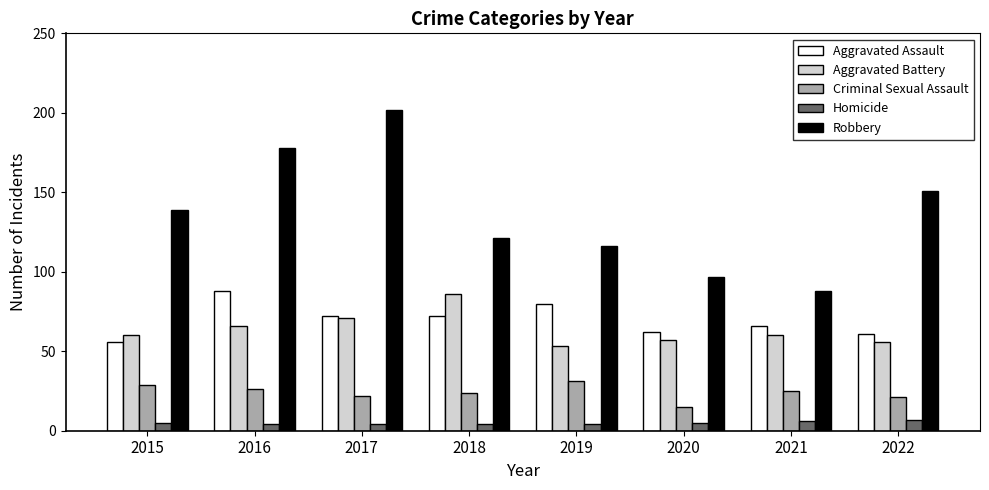

What is the difference between the Criminal Sexual Assault values at 2017 and 2022?

1